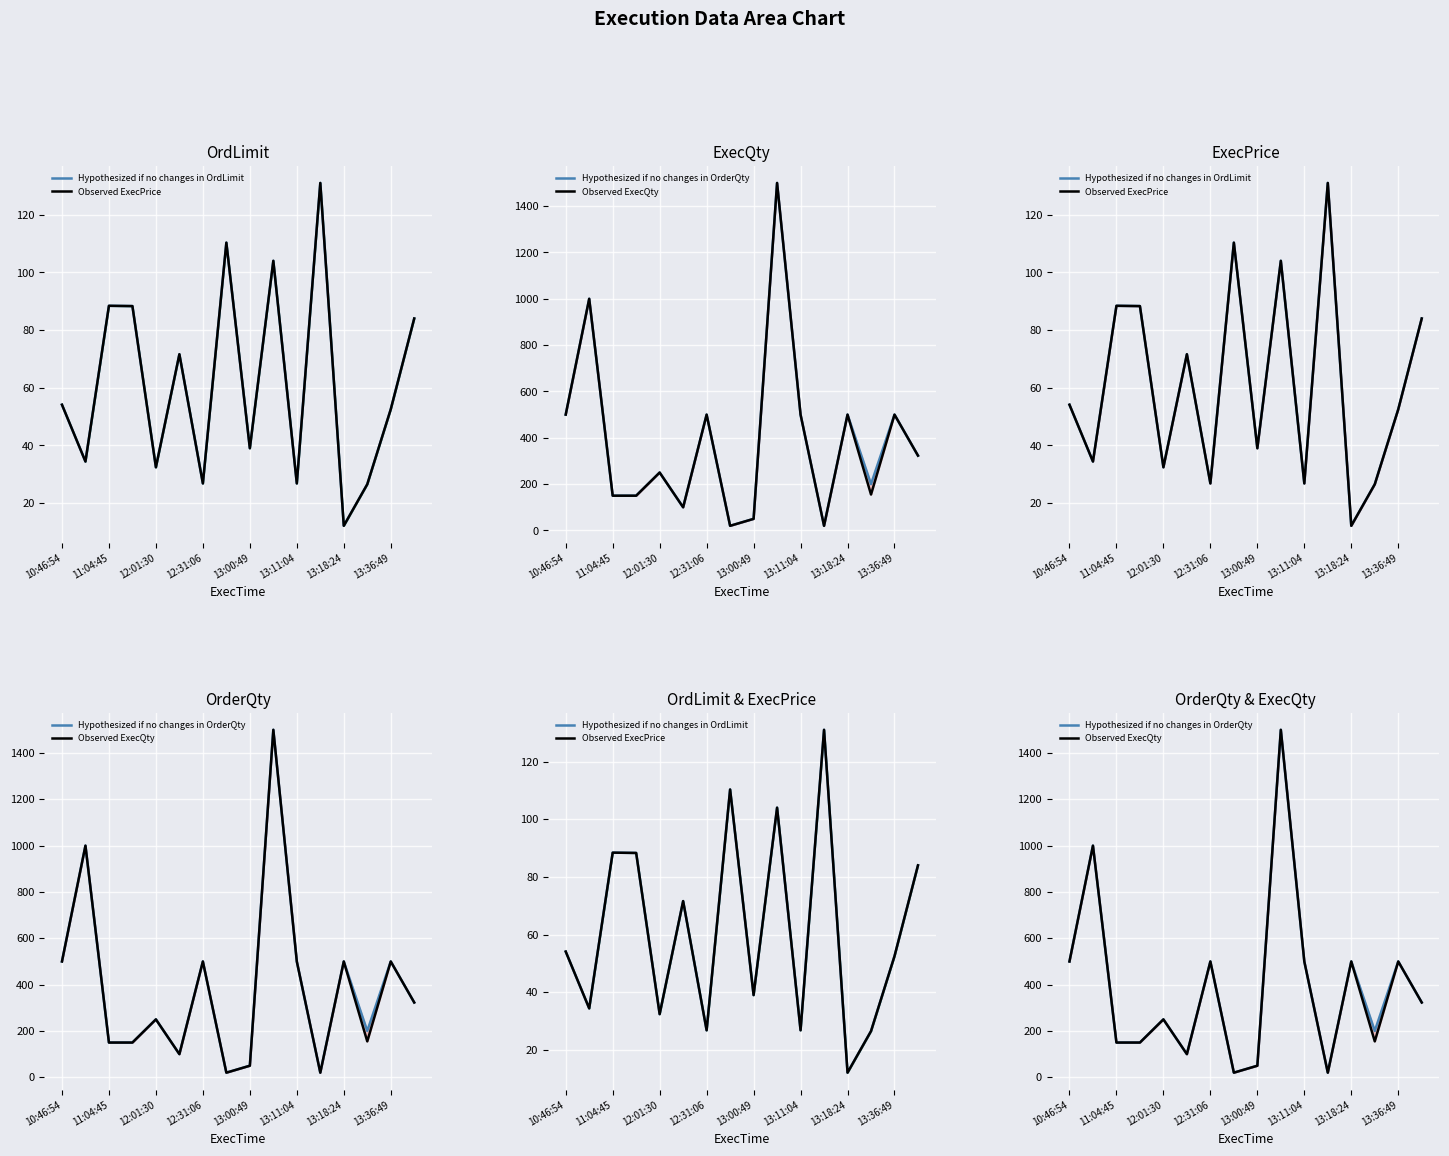

What is the difference between the highest and lowest values at 13:00:49?

11.0